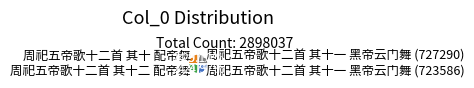

Approximately how many times larger is the value at 周祀五帝歌十二首 其十一 黑帝云门舞 (727290) compared to 周祀五帝歌十二首 其十一 黑帝云门舞 (723586)?

1.0